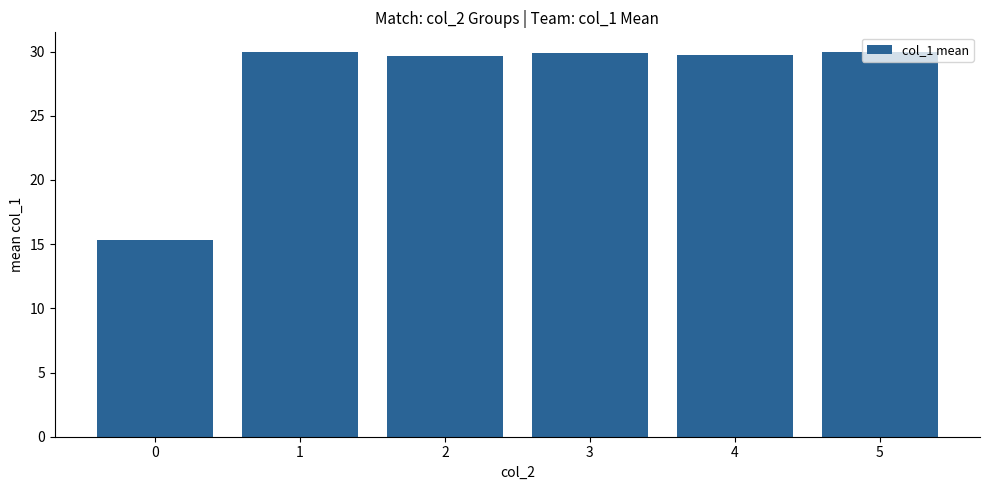

What is the greatest value displayed?

30.0